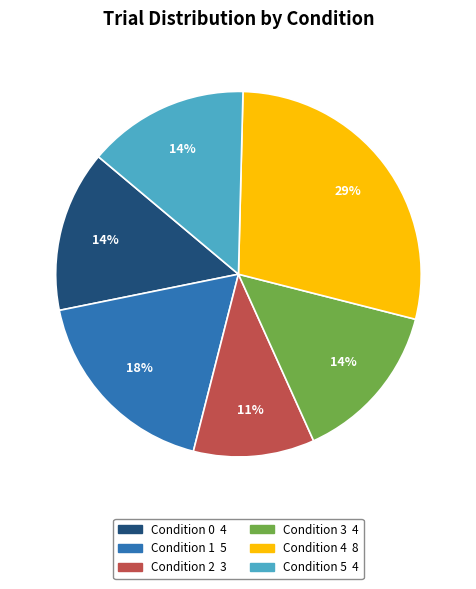

Does any single category account for the majority?

No